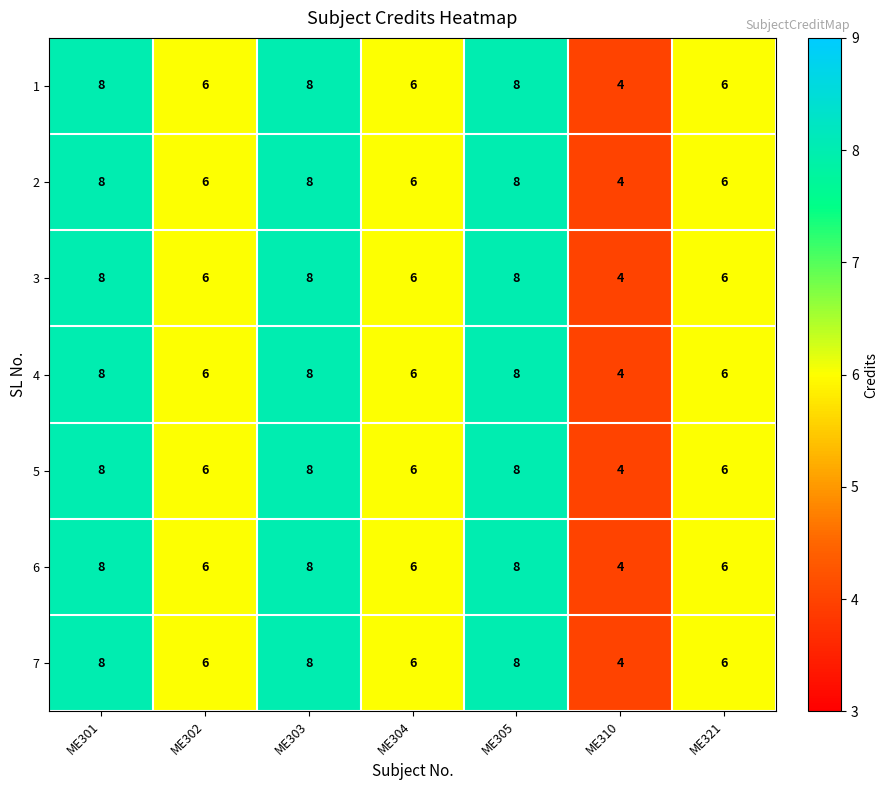

Is it true that 6 equals 12 at ME301?

False